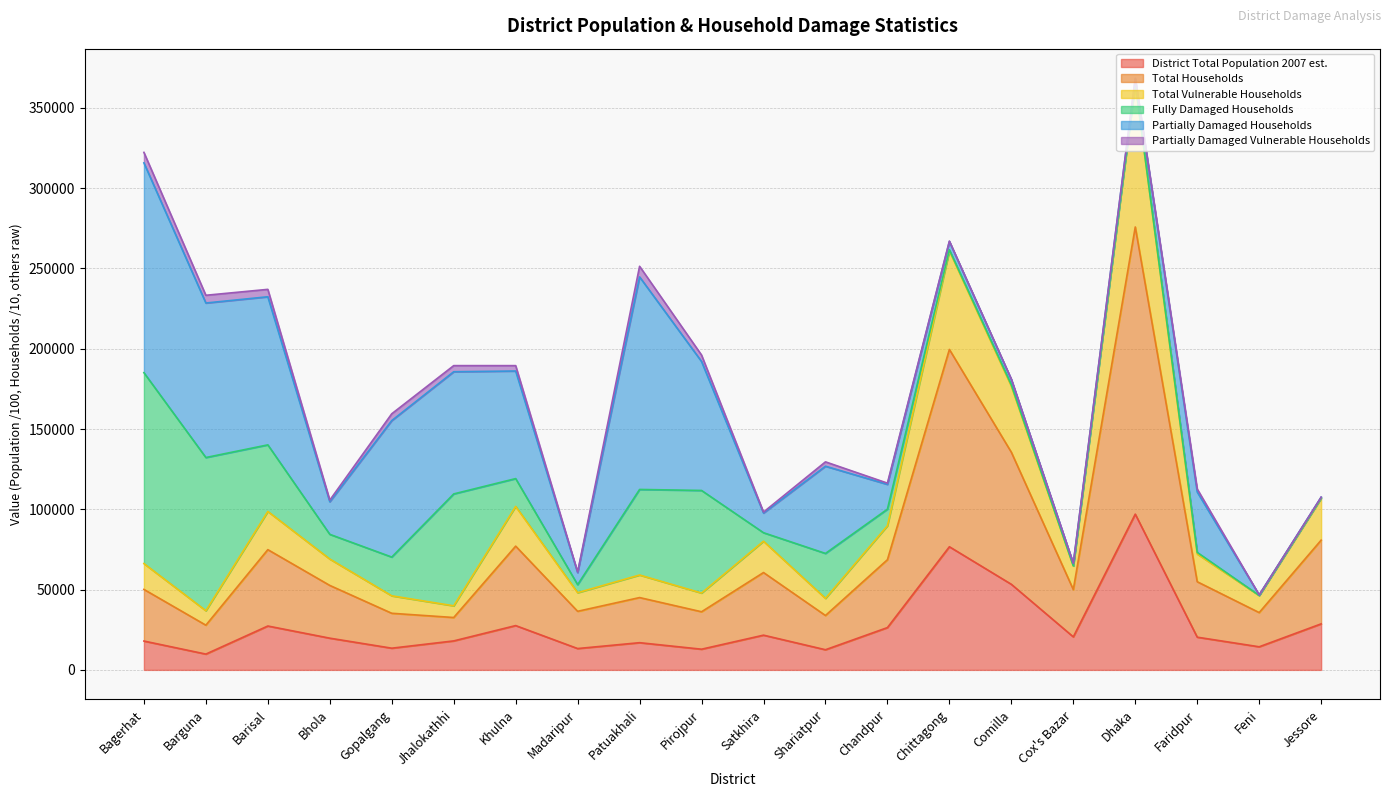

True or false: Total Vulnerable Households and Total Households cross at least once.

False